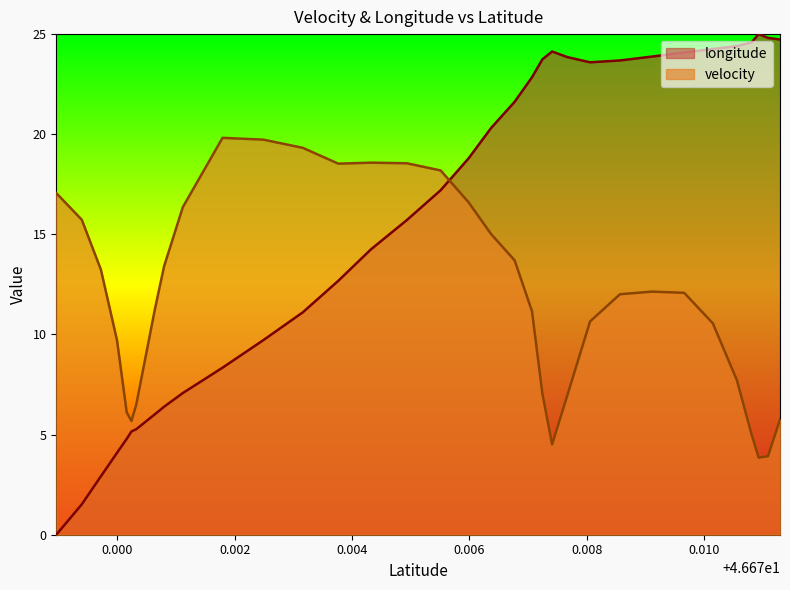

What is the sum of all longitude values?

530.6